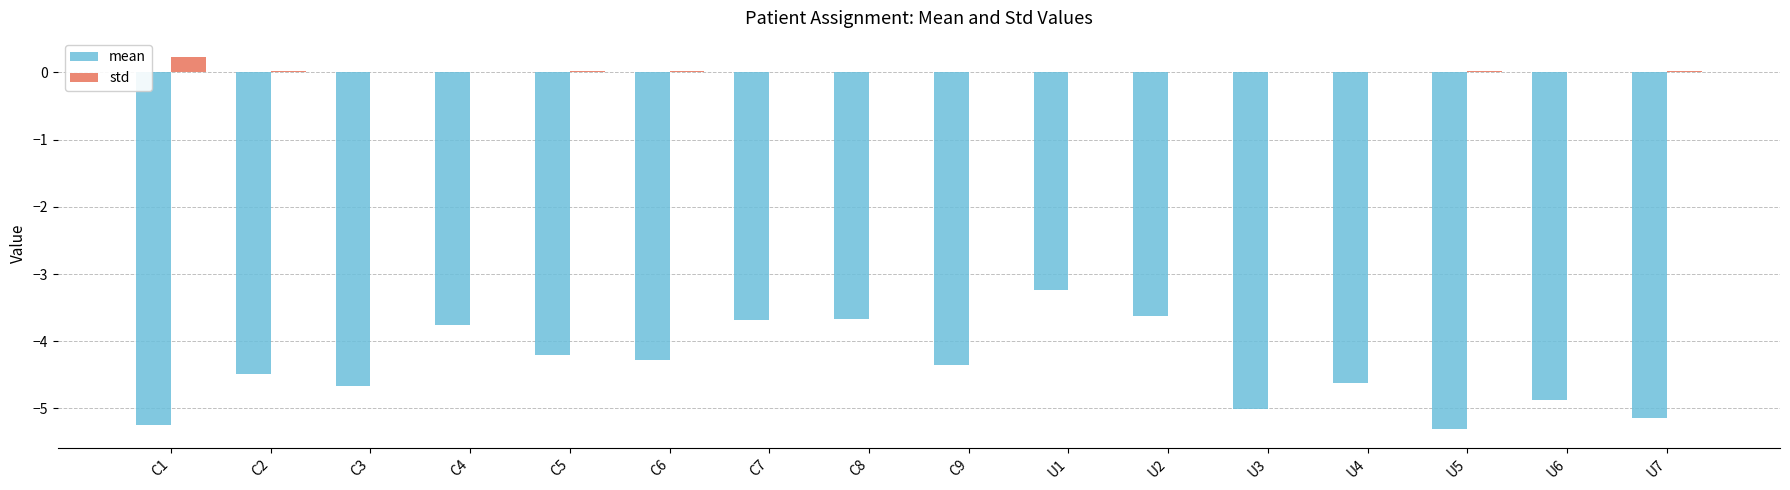

Which series has the largest total across all categories?

std